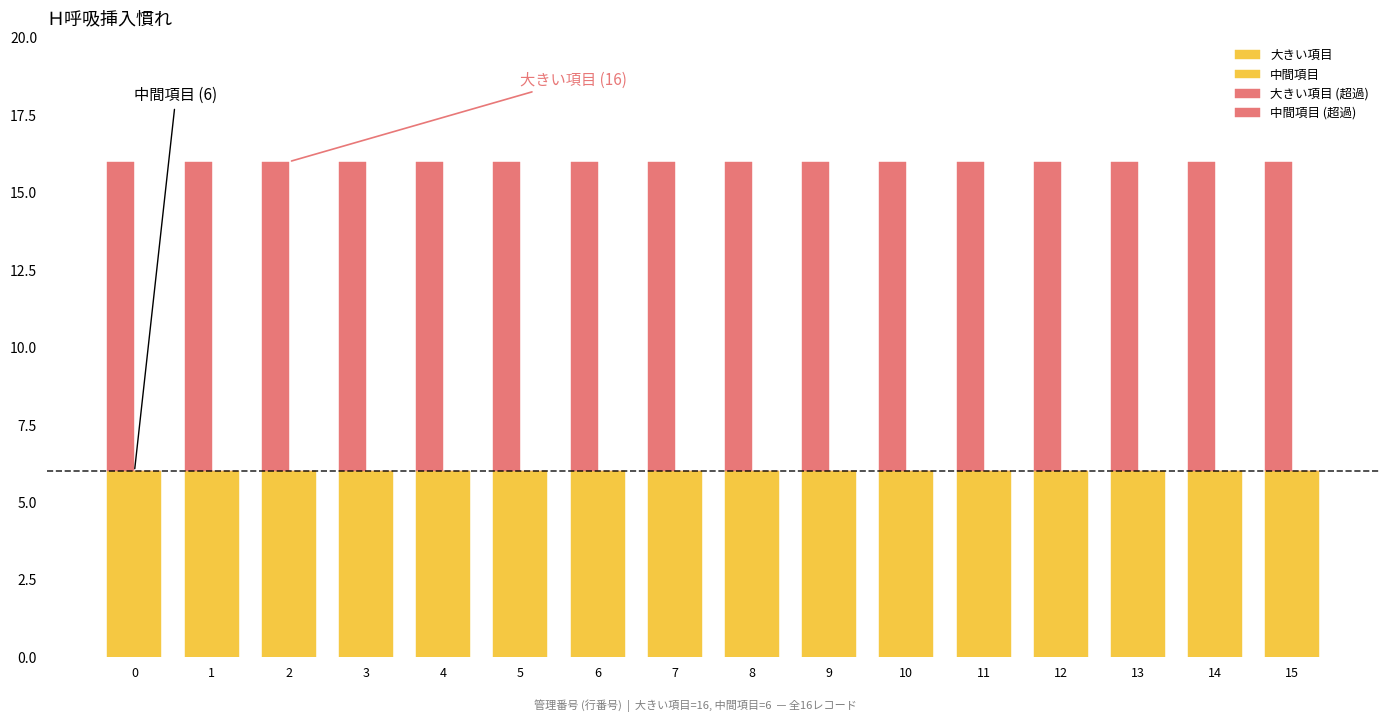

What is the value of the 大きい項目 (超過) bar at the 2nd from the left?

10